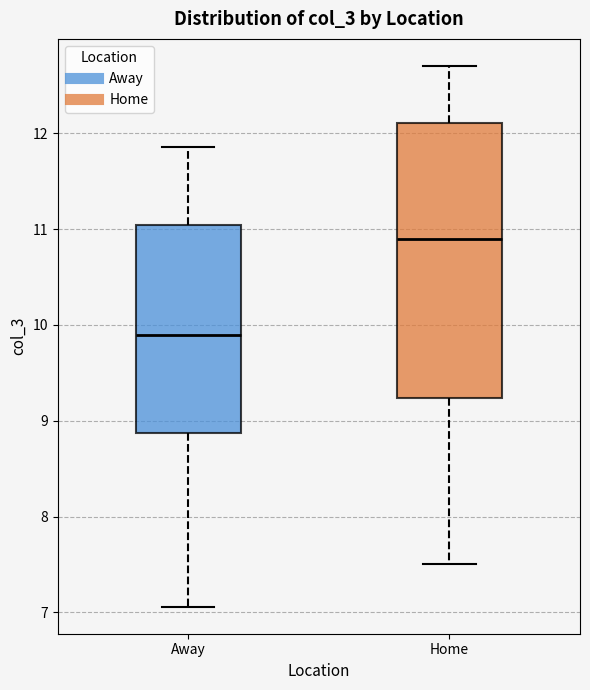

Which box has the highest median line?

Home